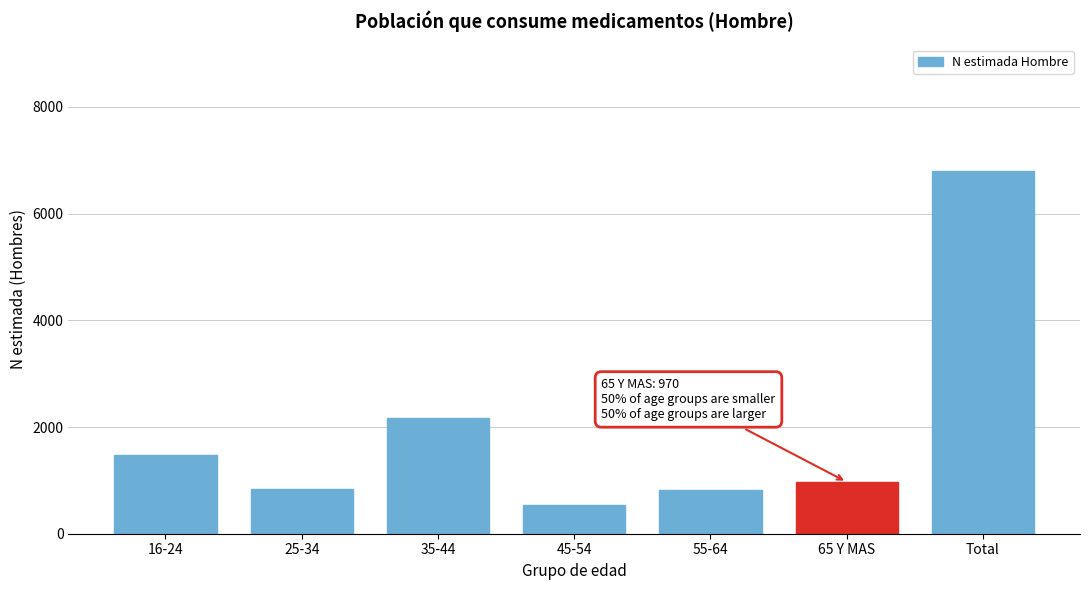

What is the difference between the values at 35-44 and Total?

4624